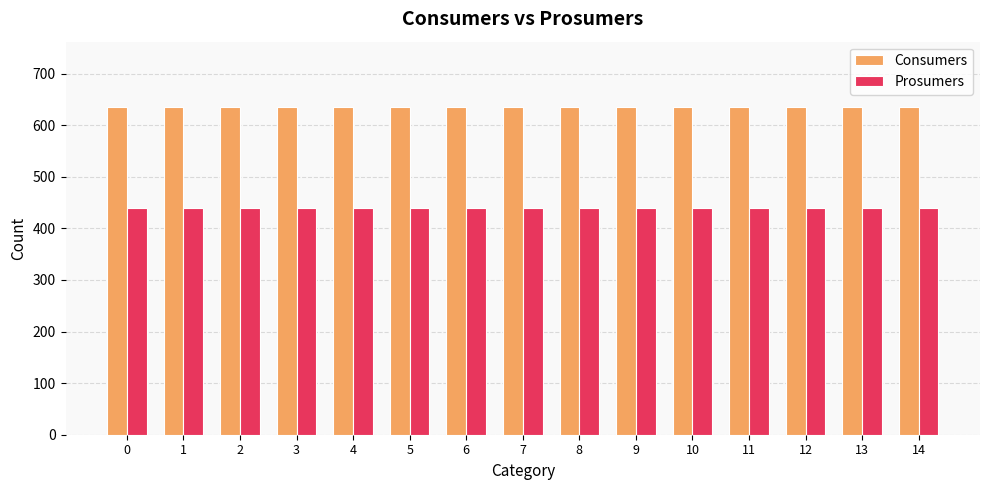

How many bars are there in total?

30